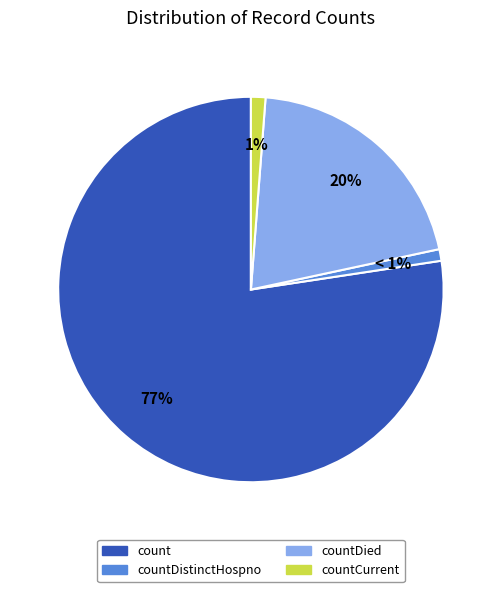

Is there a majority slice in this chart?

Yes